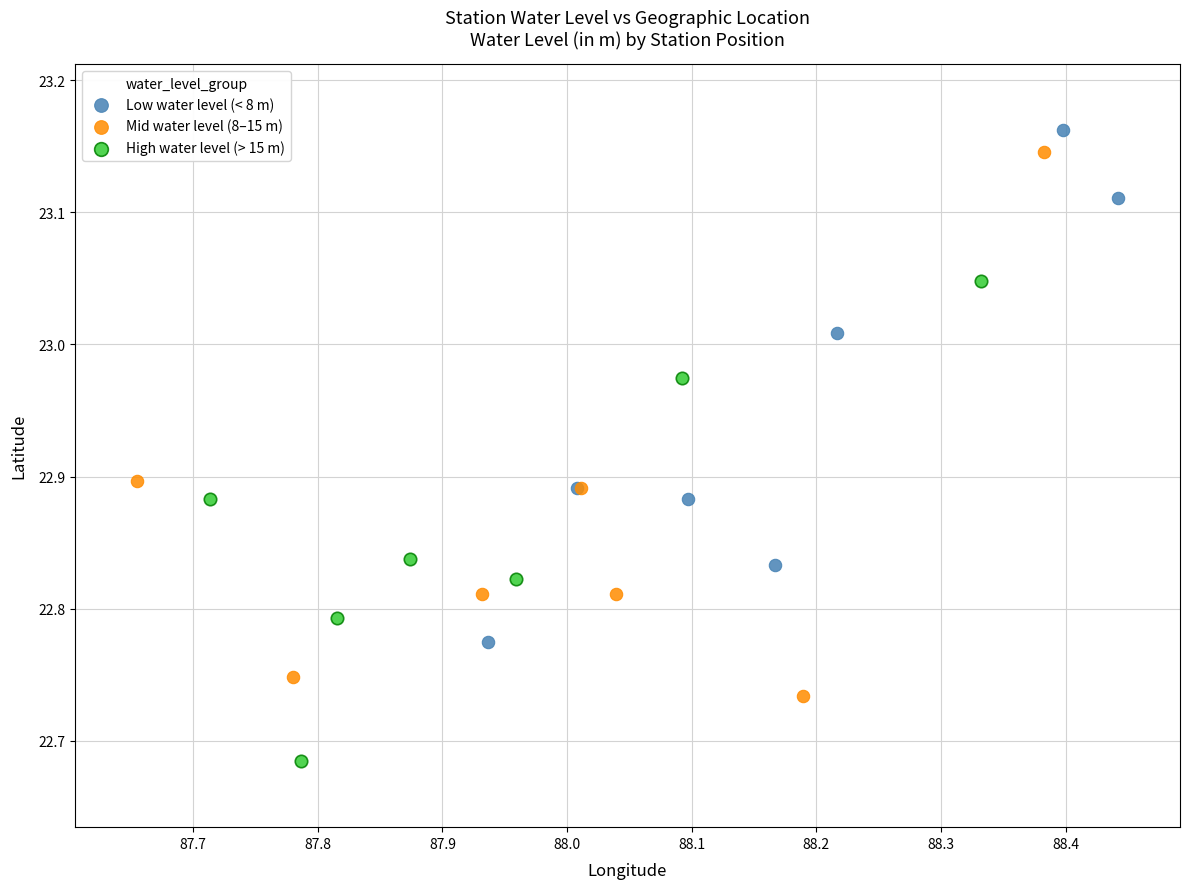

Which series has the widest spread of Y values?

Mid water level (8–15 m)